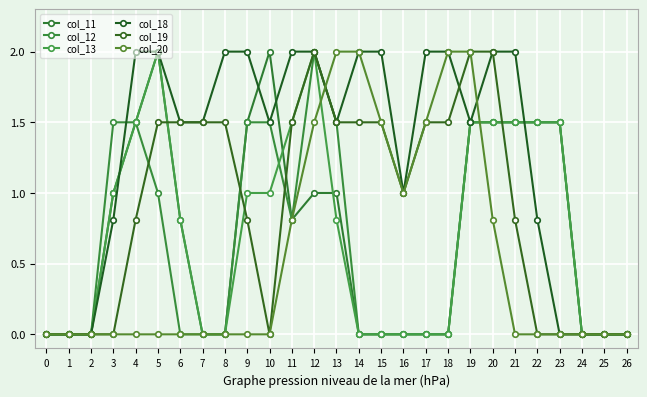

How many lines are shown in the chart?

6